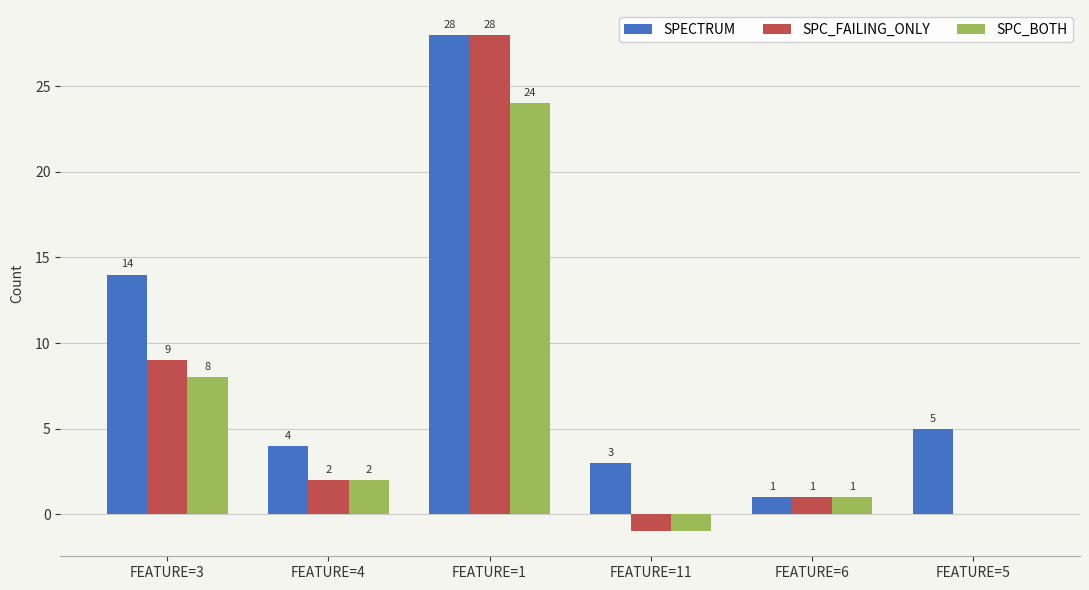

Are the bars grouped side by side (vs. stacked)?

Yes